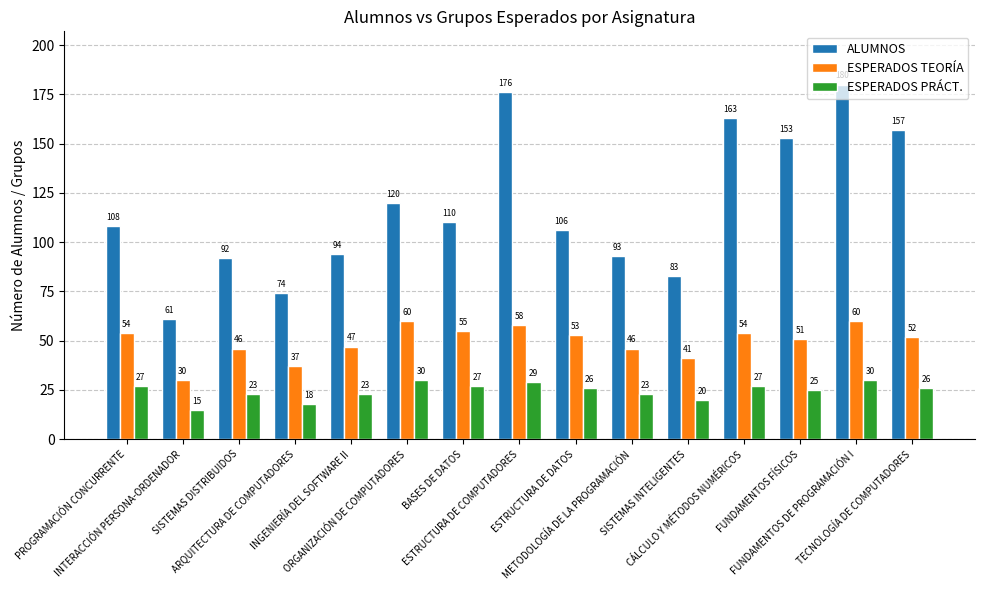

Is the value of ESPERADOS TEORÍA at FUNDAMENTOS FÍSICOS greater than the value of ESPERADOS PRÁCT. at ORGANIZACIÓN DE COMPUTADORES?

Yes